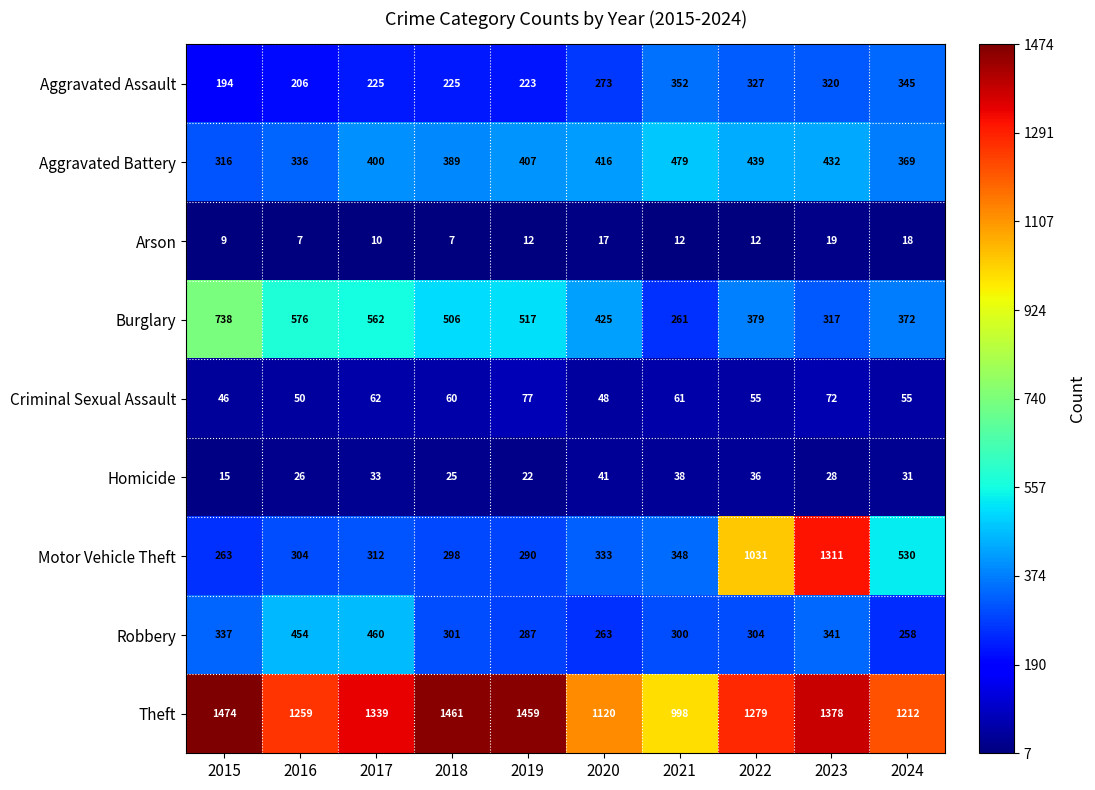

What is the total value across all series at 2018?

3272